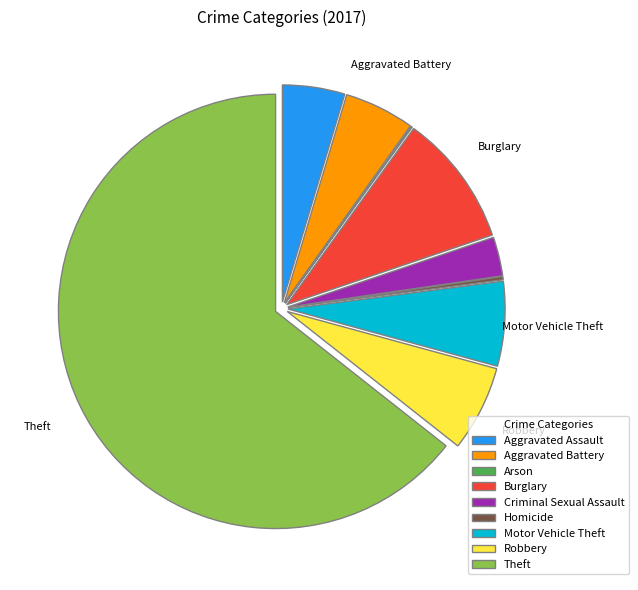

Is the sum of Motor Vehicle Theft and Robbery greater than half?

No